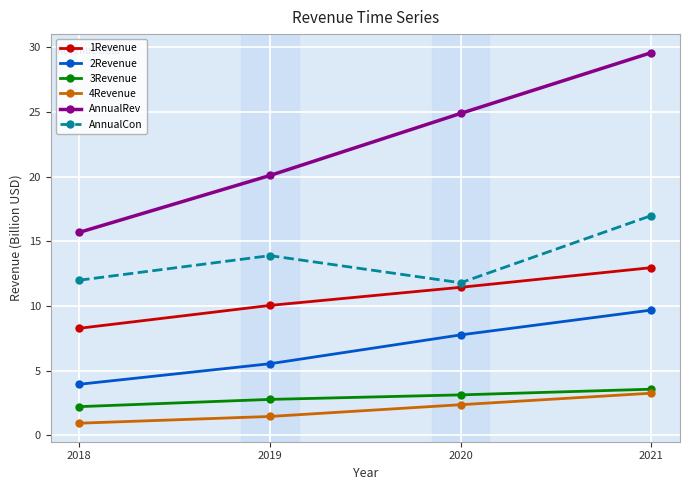

What is the difference between the AnnualCon values at 2019 and 2018?

1.9